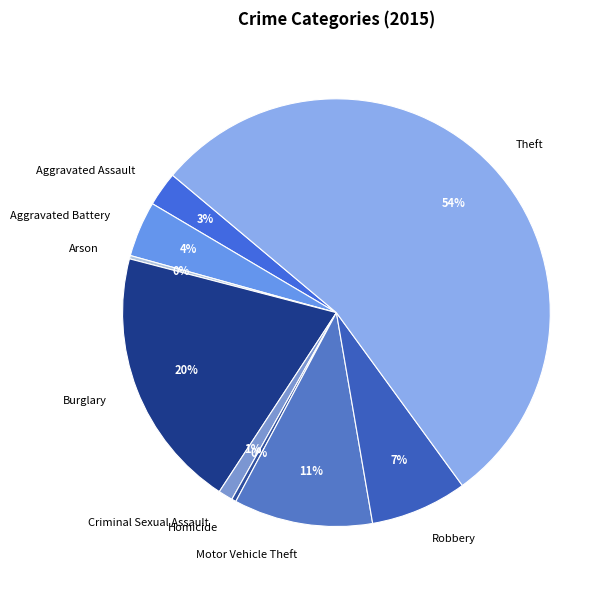

Is the sum of Aggravated Assault and Burglary greater than half?

No